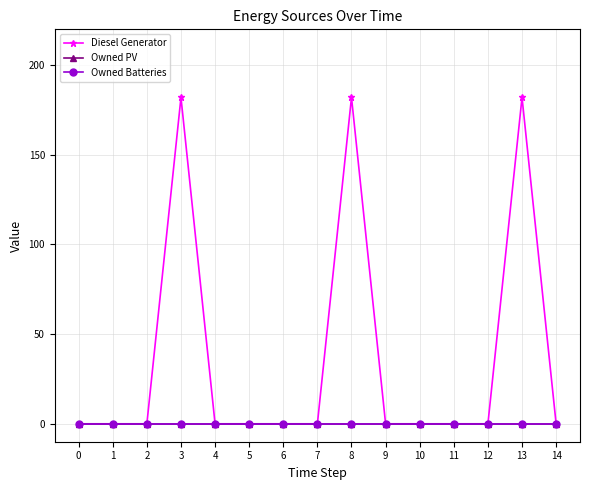

Does the chart have visible grid lines?

Yes